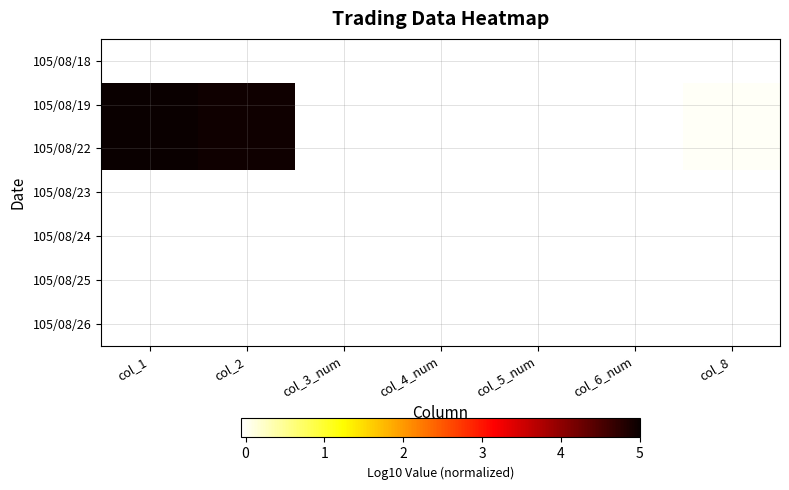

Reading left to right, what are all the values shown in this chart?

105/08/18: col_1=-0.1	col_2=-0.1	col_3_num=-0.1	col_4_num=-0.1	col_5_num=-0.1	col_6_num=-0.1	col_8=-0.1
105/08/19: col_1=5.0	col_2=5.0	col_3_num=-0.0	col_4_num=-0.0	col_5_num=-0.0	col_6_num=-0.0	col_8=0.0
105/08/22: col_1=5.0	col_2=4.9	col_3_num=-0.1	col_4_num=-0.1	col_5_num=-0.1	col_6_num=-0.1	col_8=0.0
105/08/23: col_1=-0.1	col_2=-0.1	col_3_num=-0.1	col_4_num=-0.1	col_5_num=-0.1	col_6_num=-0.1	col_8=-0.1
105/08/24: col_1=-0.1	col_2=-0.1	col_3_num=-0.1	col_4_num=-0.1	col_5_num=-0.1	col_6_num=-0.1	col_8=-0.1
105/08/25: col_1=-0.1	col_2=-0.1	col_3_num=-0.1	col_4_num=-0.1	col_5_num=-0.1	col_6_num=-0.1	col_8=-0.1
105/08/26: col_1=-0.1	col_2=-0.1	col_3_num=-0.1	col_4_num=-0.1	col_5_num=-0.1	col_6_num=-0.1	col_8=-0.1